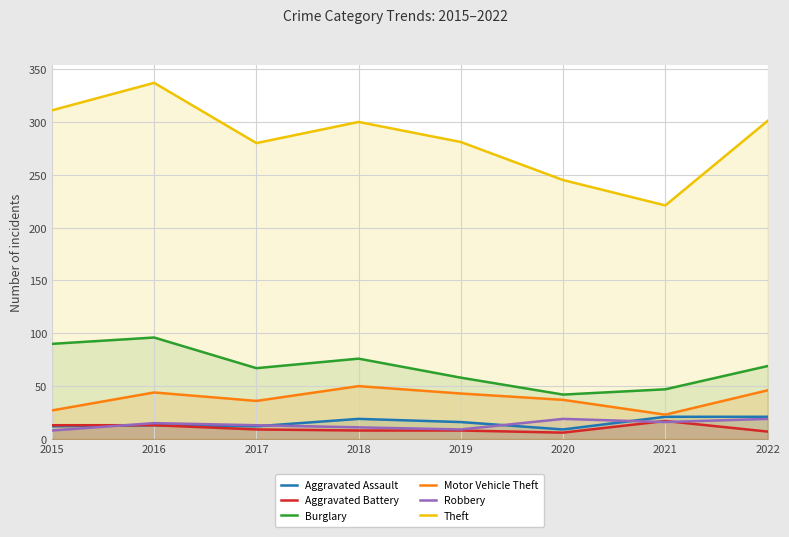

Reading left to right, what are all the values shown in this chart?

Aggravated Assault: 2015=12	2016=13	2017=12	2018=19	2019=16	2020=9	2021=21	2022=21
Aggravated Battery: 2015=13	2016=13	2017=9	2018=8	2019=8	2020=6	2021=17	2022=7
Burglary: 2015=90	2016=96	2017=67	2018=76	2019=58	2020=42	2021=47	2022=69
Motor Vehicle Theft: 2015=27	2016=44	2017=36	2018=50	2019=43	2020=37	2021=23	2022=46
Robbery: 2015=8	2016=15	2017=13	2018=11	2019=9	2020=19	2021=16	2022=19
Theft: 2015=311	2016=337	2017=280	2018=300	2019=281	2020=245	2021=221	2022=301